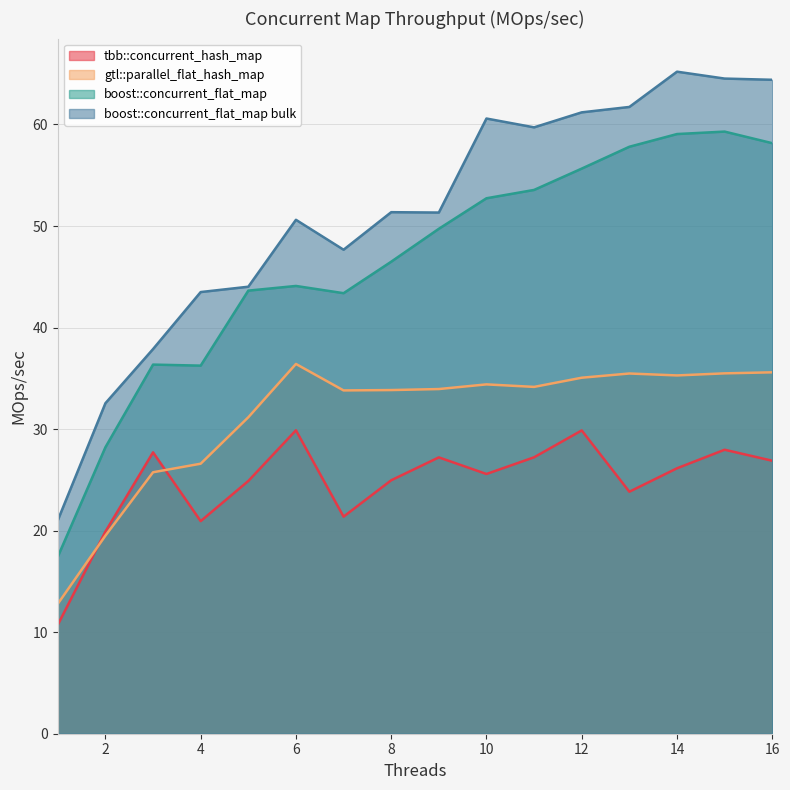

True or false: gtl::parallel_flat_hash_map and boost::concurrent_flat_map bulk cross at least once.

False